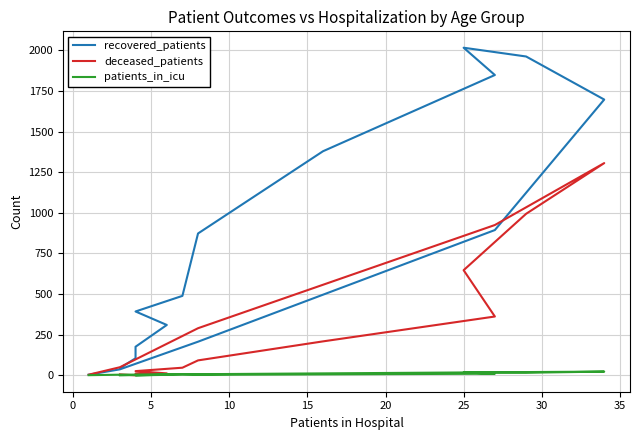

Reading right to left, what are all the values shown in this chart?

recovered_patients: 4	37	207	894	1697	1962	2016	1848	1379	873	489	393	310	176	105	45
deceased_patients: 4	50	290	925	1306	994	647	362	209	92	47	26	12	11	0	6
patients_in_icu: 1	4	7	19	23	16	18	10	6	3	6	0	3	2	2	0